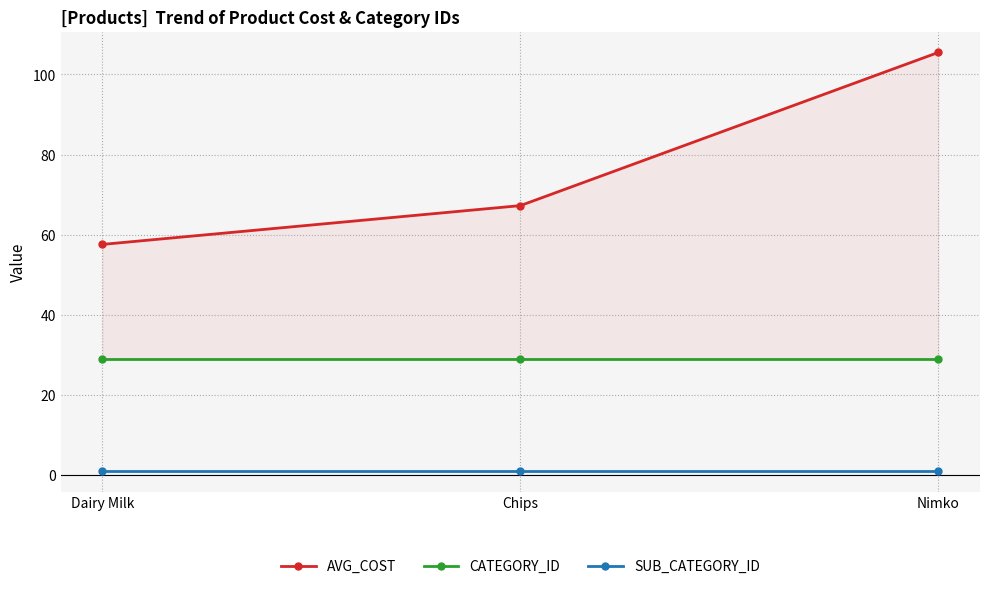

Rank the series at Nimko from highest to lowest value.

AVG_COST, CATEGORY_ID, SUB_CATEGORY_ID